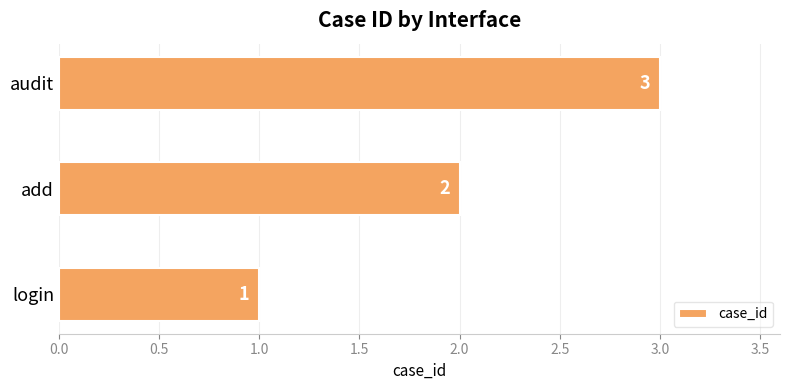

How many values are between 1 and 3?

3